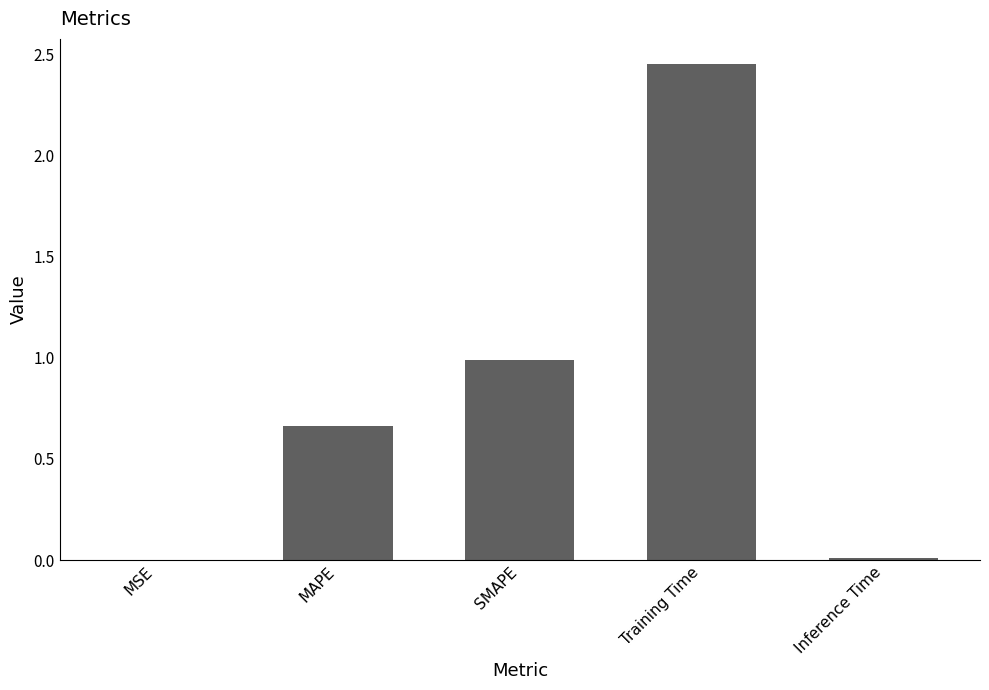

What is the sum of all values?

4.1